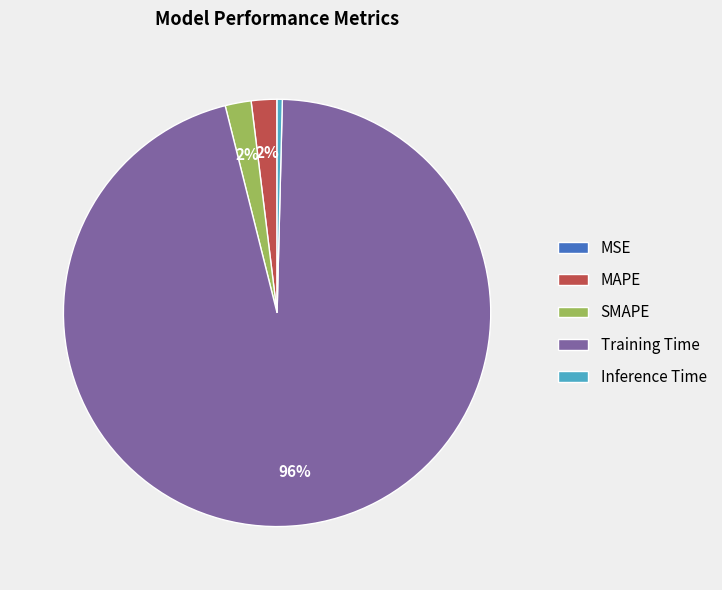

The SMAPE slice represents 2% of the pie. True or false?

True